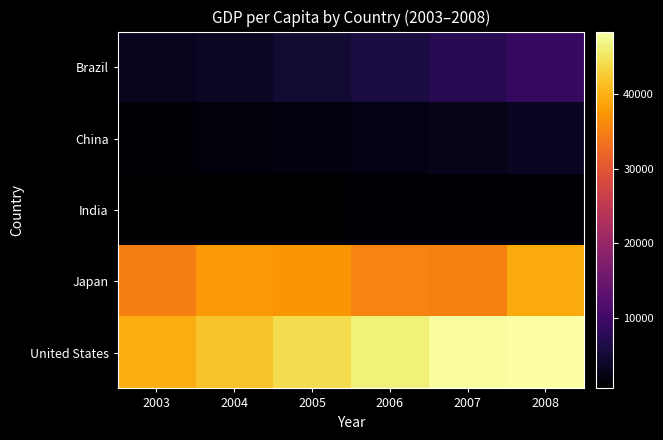

What is the total value across all series at 2003?

79211.2